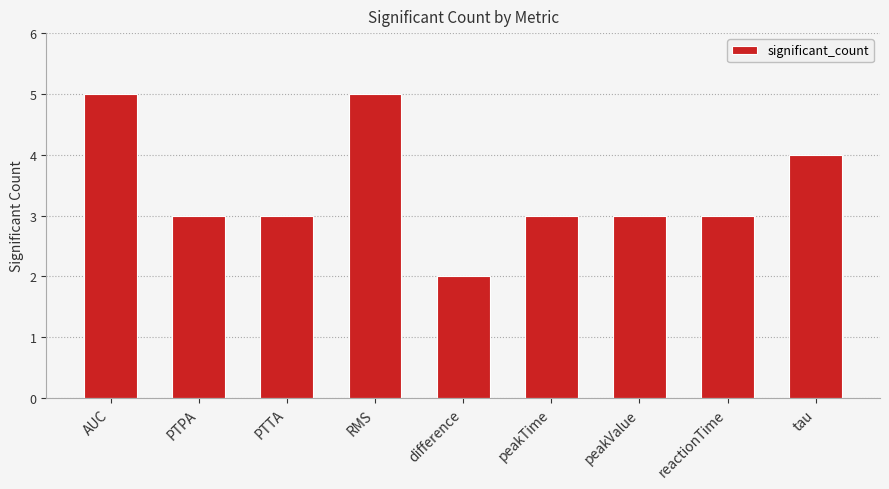

The value at PTTA is 2. True or false?

False